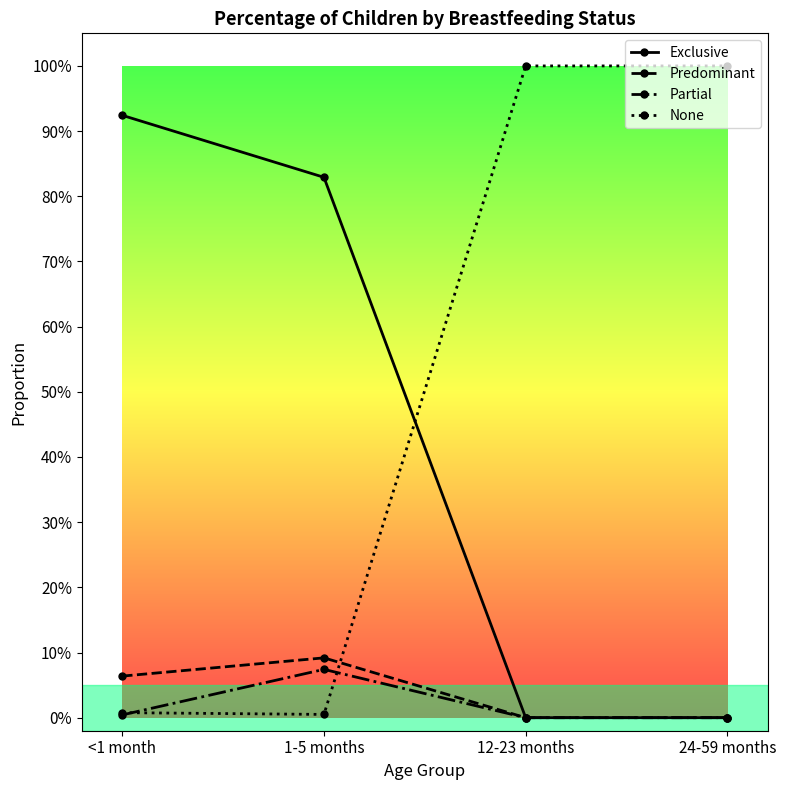

At which label does Predominant reach its peak?

1-5 months